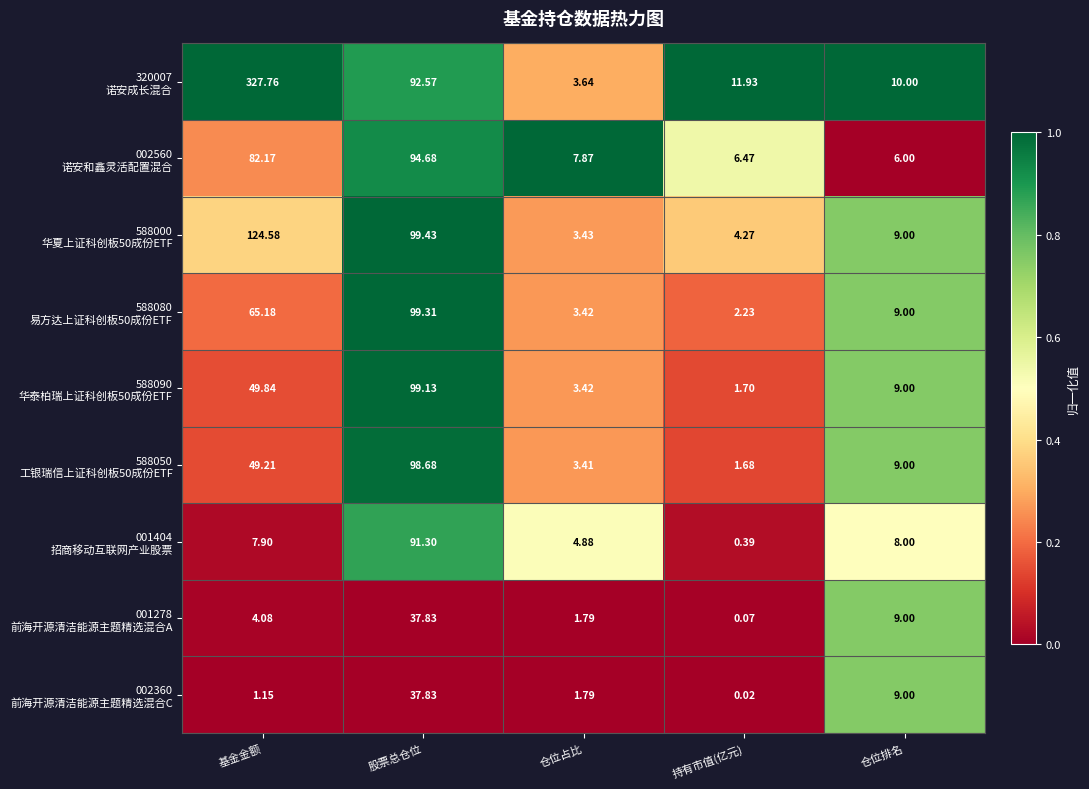

At which category does the chart reach its peak across all series?

基金金额